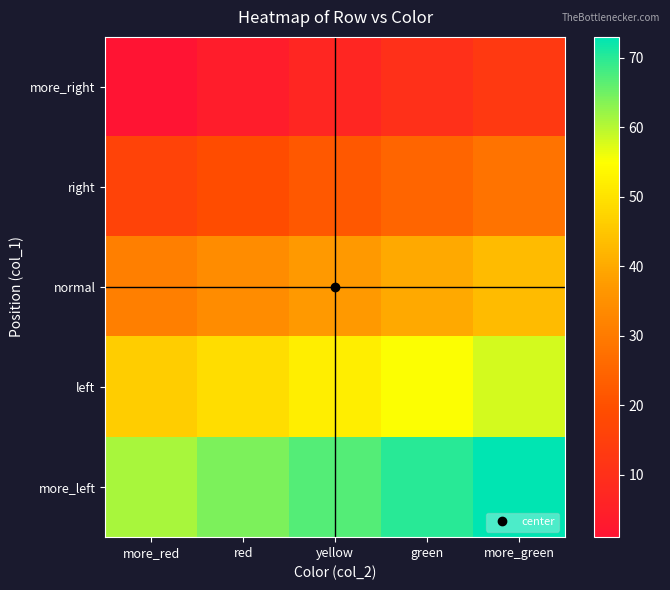

Rank the series at green from highest to lowest value.

more_left, left, normal, right, more_right